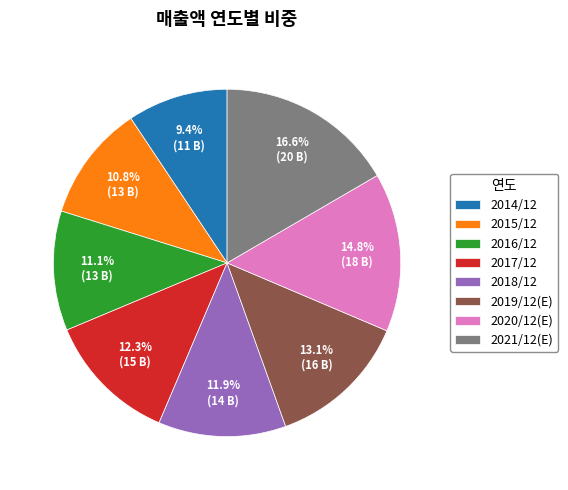

How many slices are in this pie chart?

8